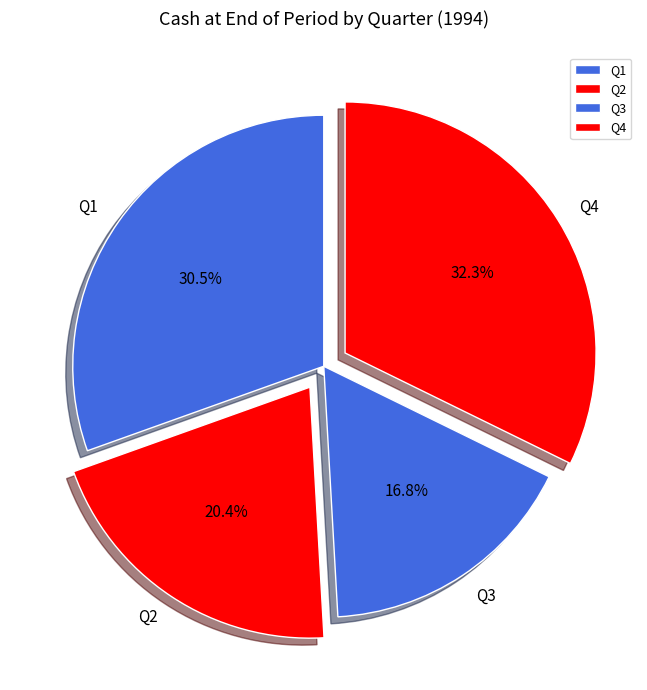

Approximately how many times larger is the value at Q2 compared to Q4?

0.6